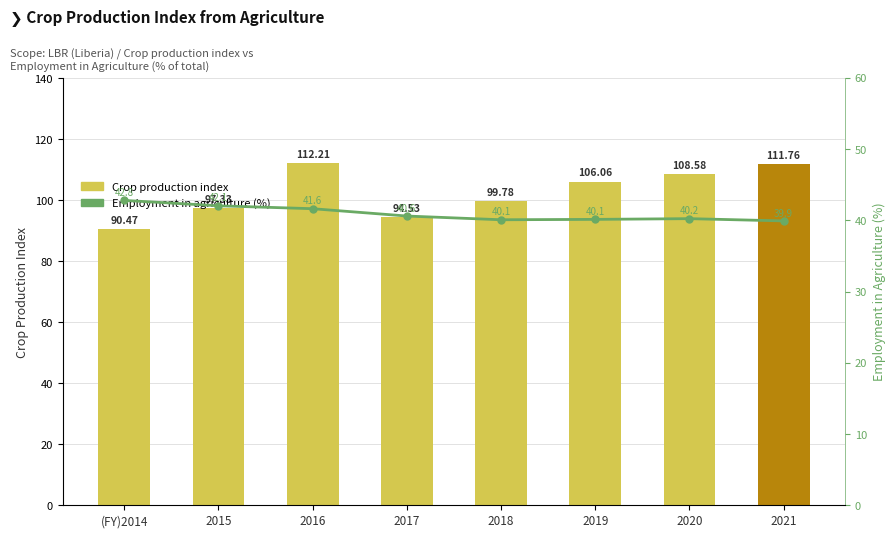

What are all the series names shown in the legend?

Crop production index, Employment in agriculture (%)